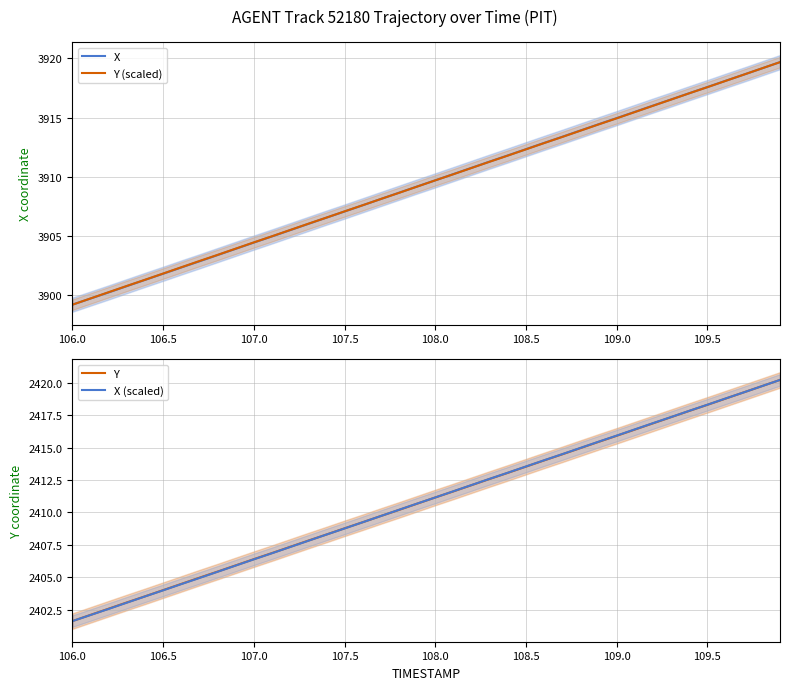

Read the X (scaled) value at 107.0.

2406.4